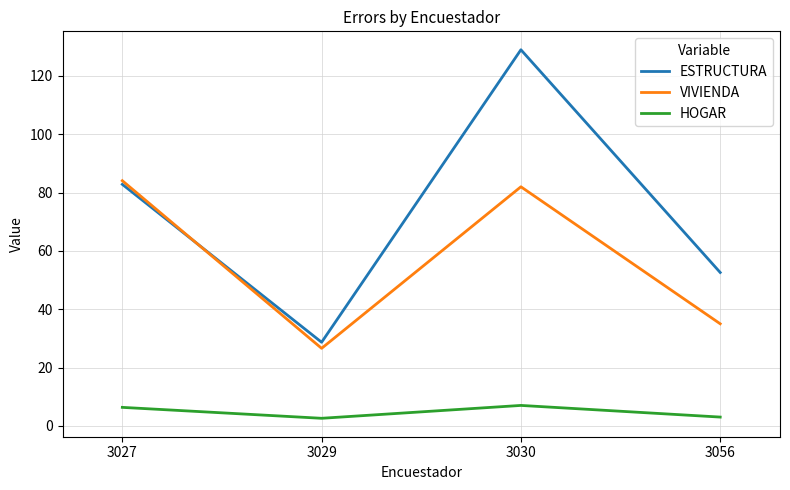

Which category has the lowest value in the VIVIENDA series?

3029